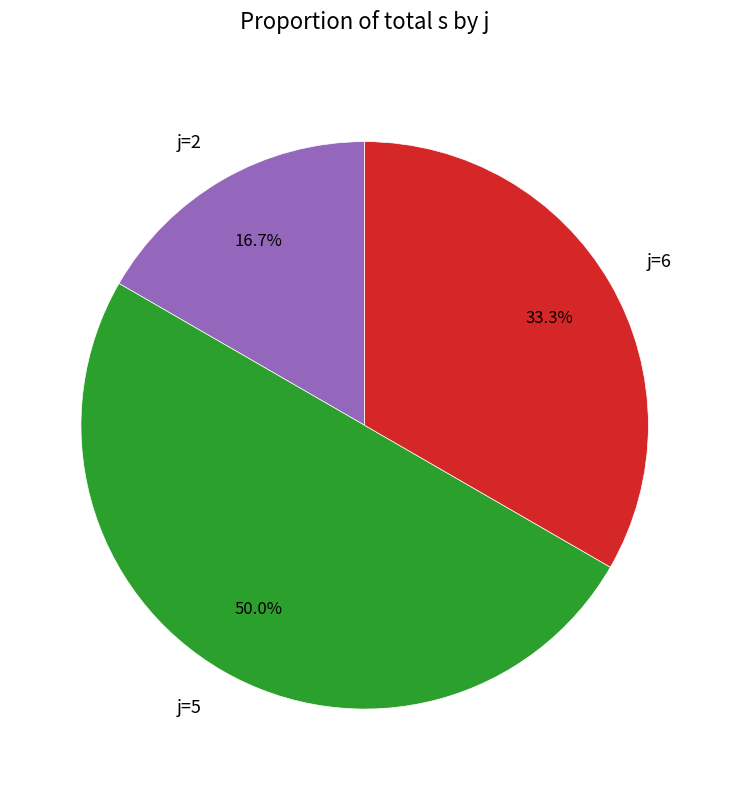

How many slices are in this pie chart?

3